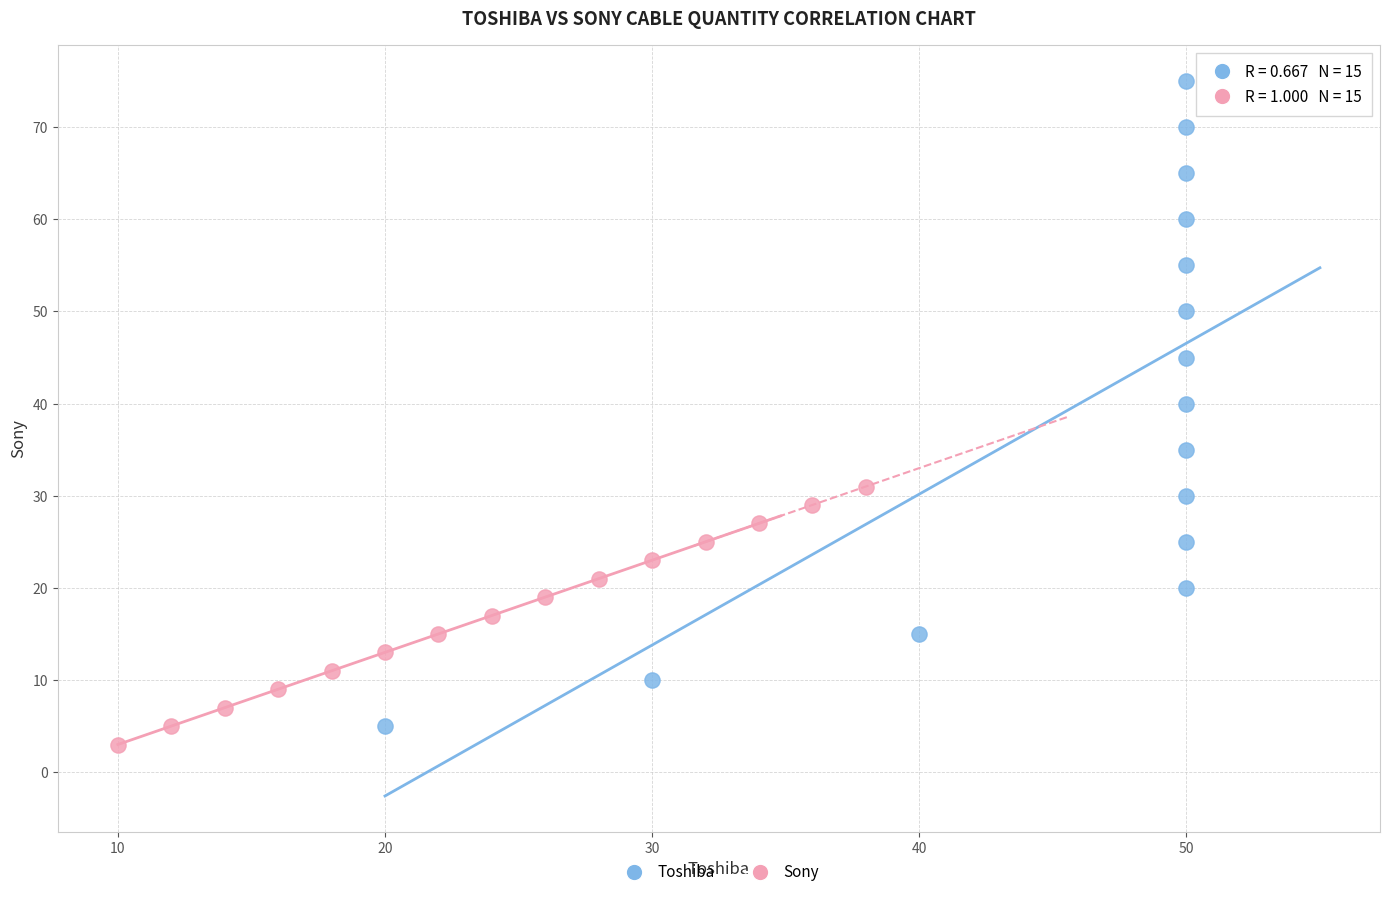

Which series has the widest spread of Y values?

Toshiba